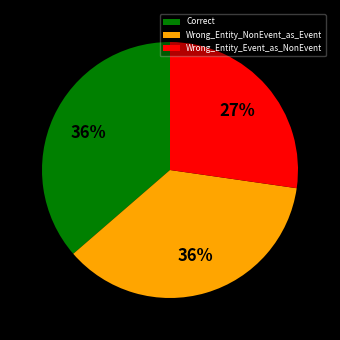

What is the smallest slice in the pie chart?

Wrong_Entity_Event_as_NonEvent